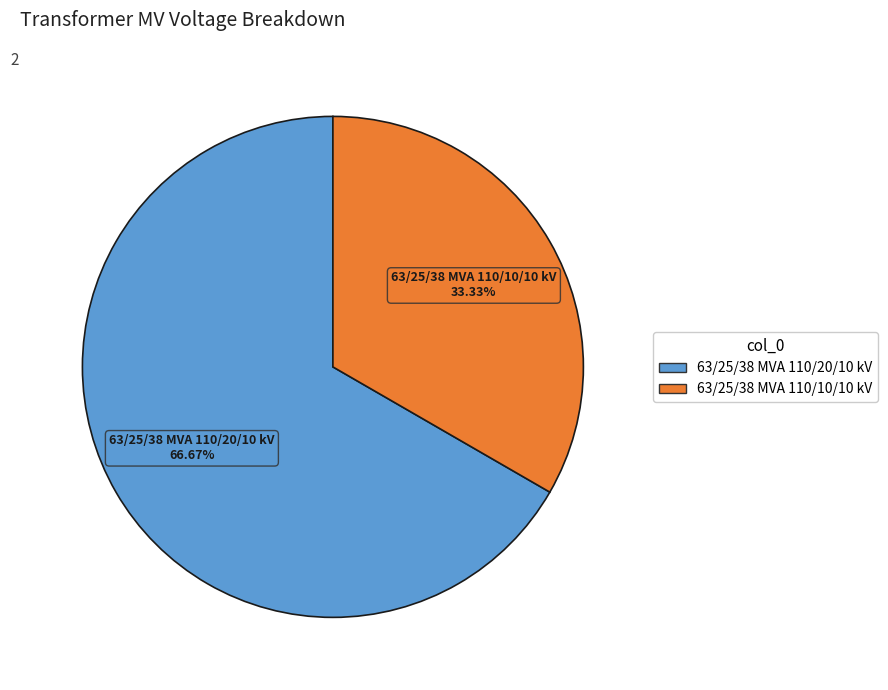

What is the smallest slice in the pie chart?

63/25/38 MVA 110/10/10 kV